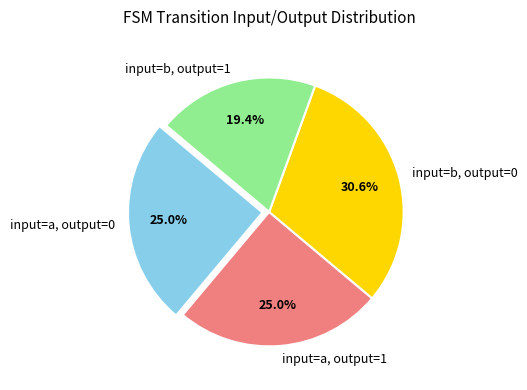

What is the largest slice in the pie chart?

input=b, output=0